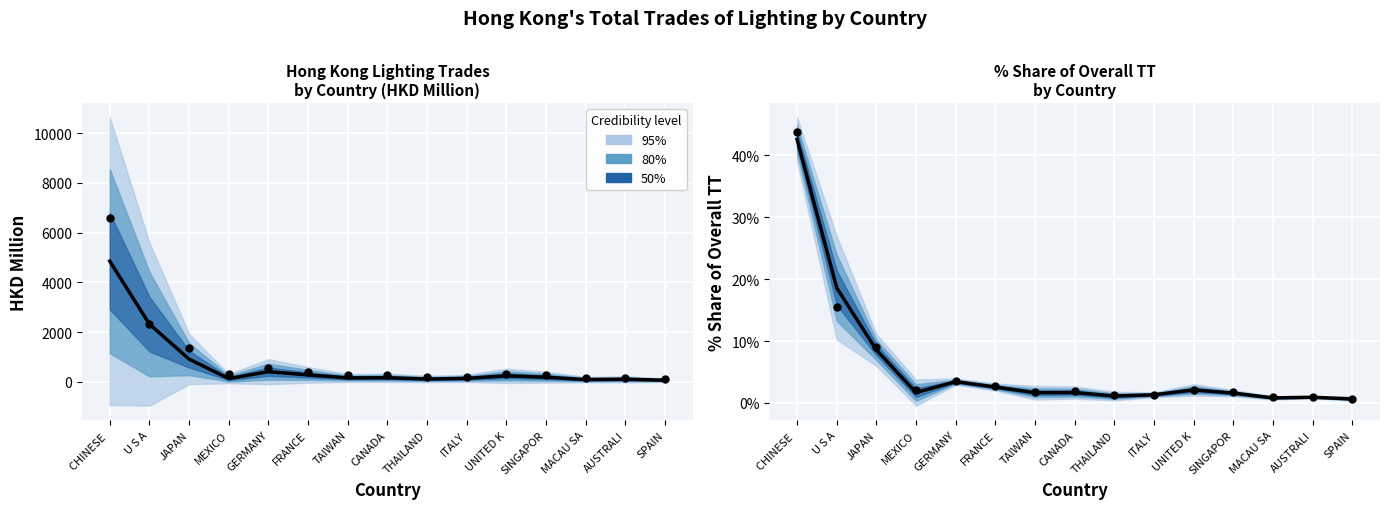

What is the total value across all series at CHINESE?

11538.9